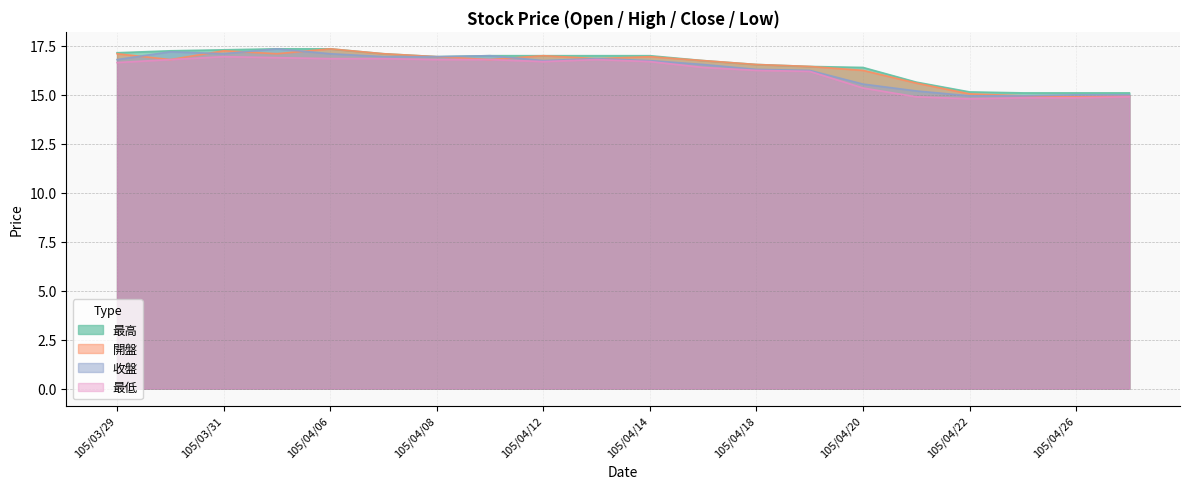

True or false: 收盤 and 最低 intersect in this chart.

False